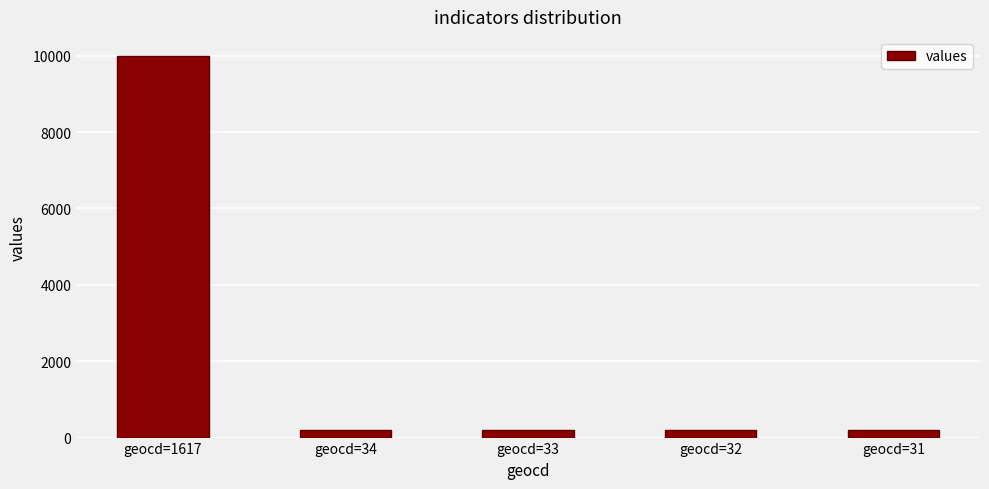

At which label is the value closest to 5092?

geocd=34